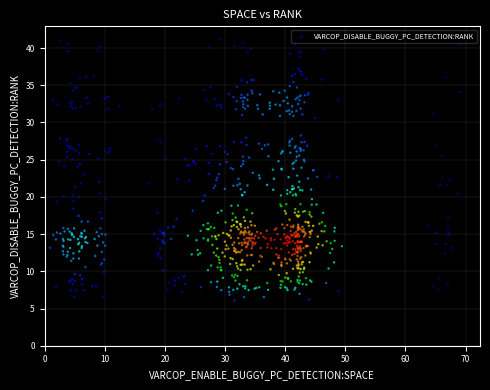

What is the range of X values (max minus min)?

68.1